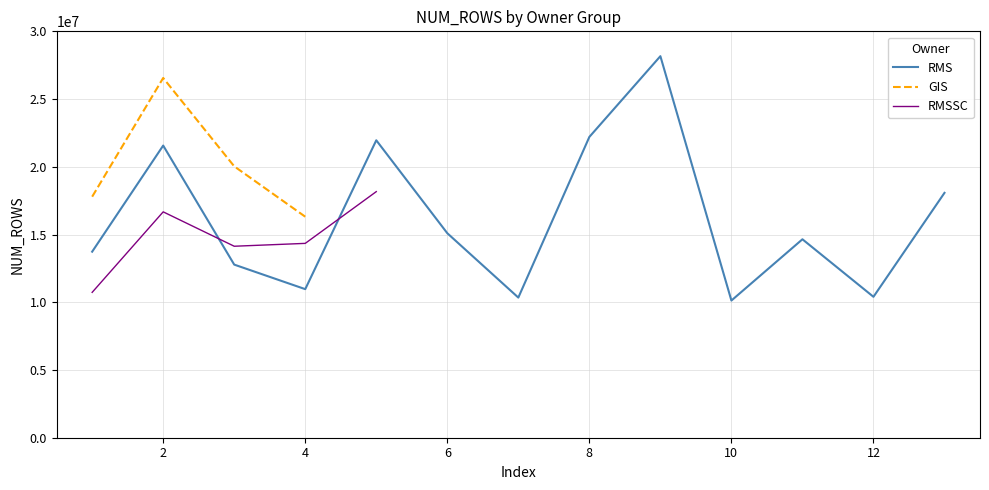

List the series in order of their peak value, lowest first.

RMSSC, GIS, RMS